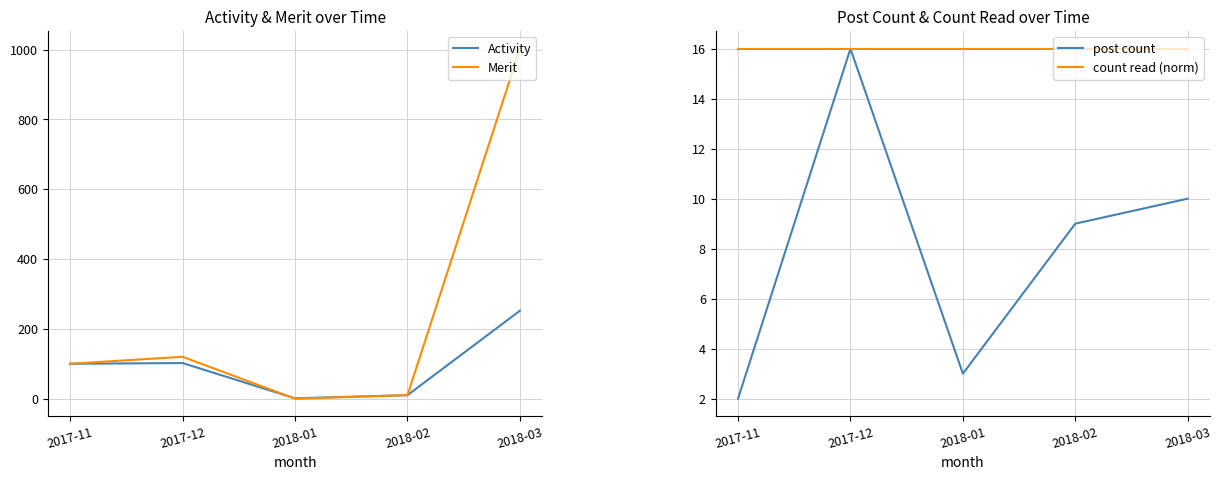

At which category does Merit reach its first local peak?

2017-12